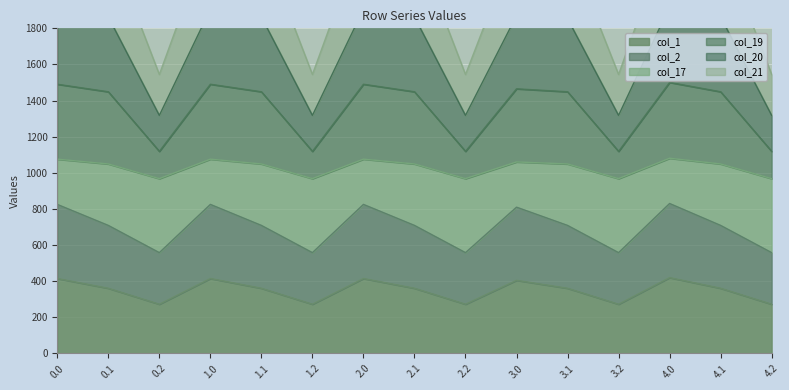

What is the maximum value for col_1?

420.0